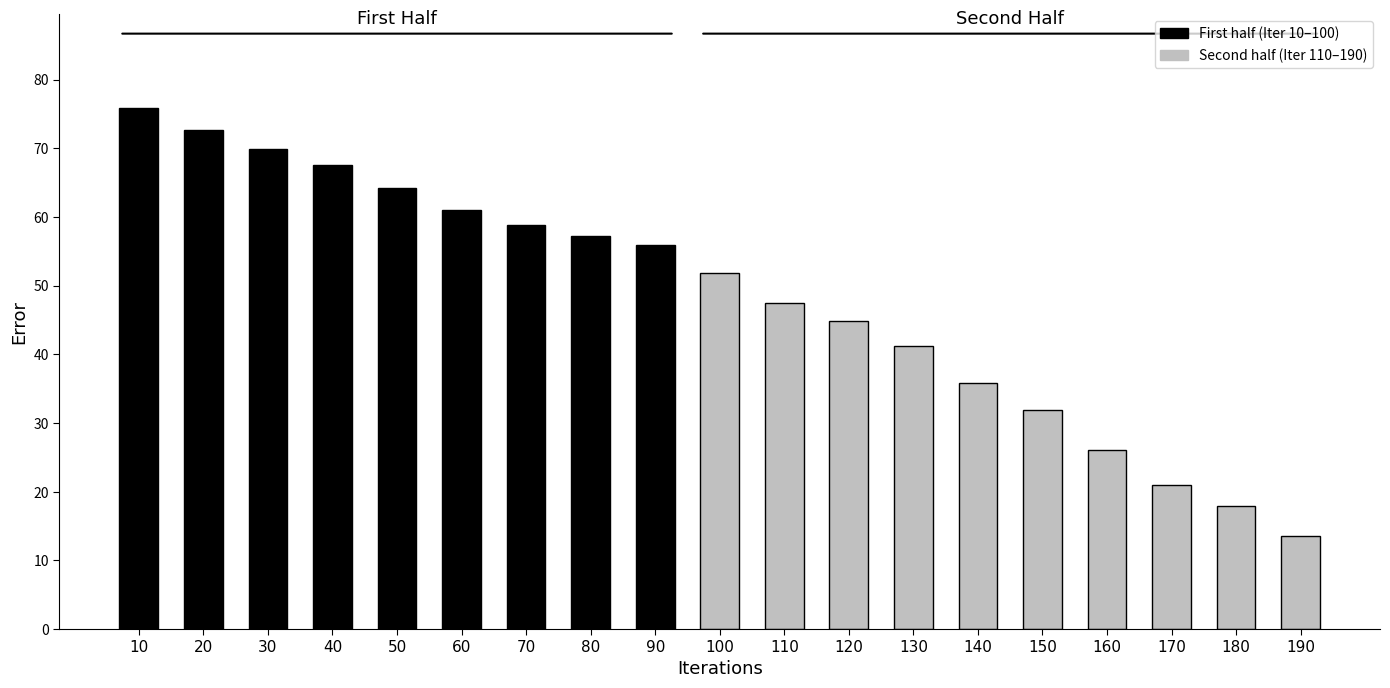

Rank the categories by value from lowest to highest.

190, 180, 170, 160, 150, 140, 130, 120, 110, 100, 90, 80, 70, 60, 50, 40, 30, 20, 10